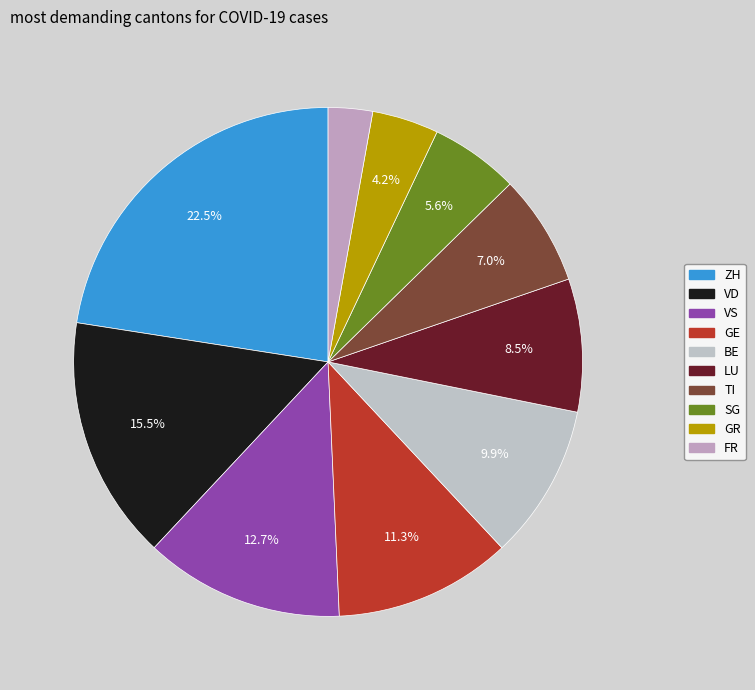

Rank the categories by value from lowest to highest.

FR, GR, SG, TI, LU, BE, GE, VS, VD, ZH